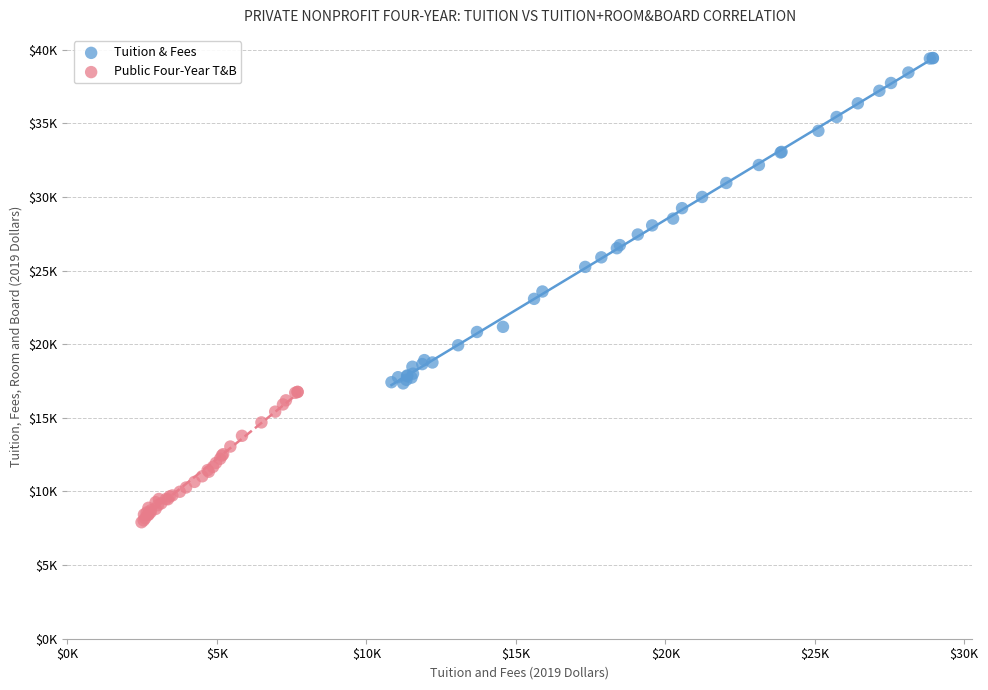

Which series has the largest Y range (max minus min)?

Tuition & Fees